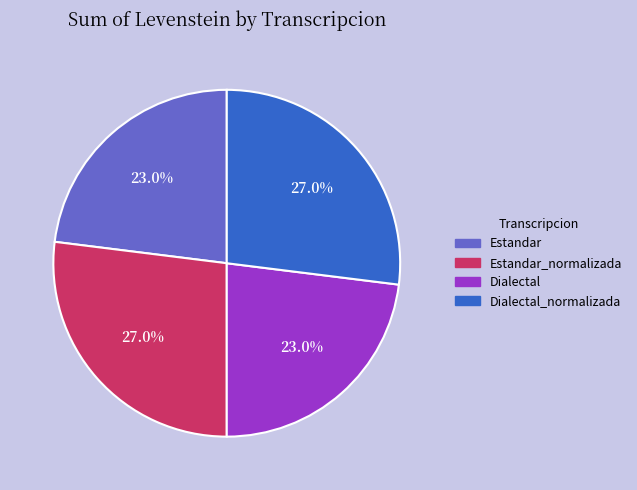

Count the number of slices in the pie.

4